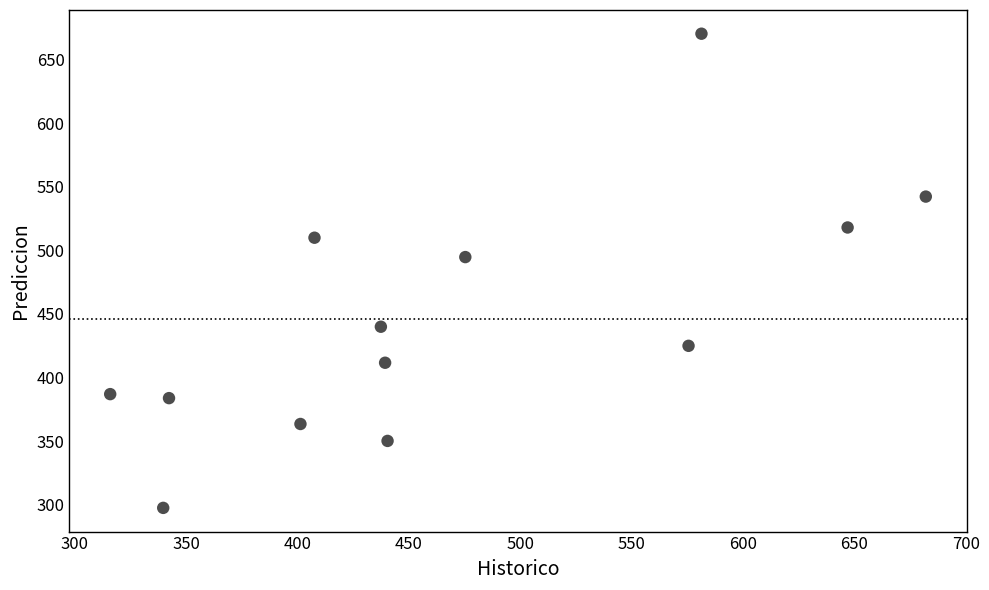

What is the range of Y values (max minus min)?

372.8